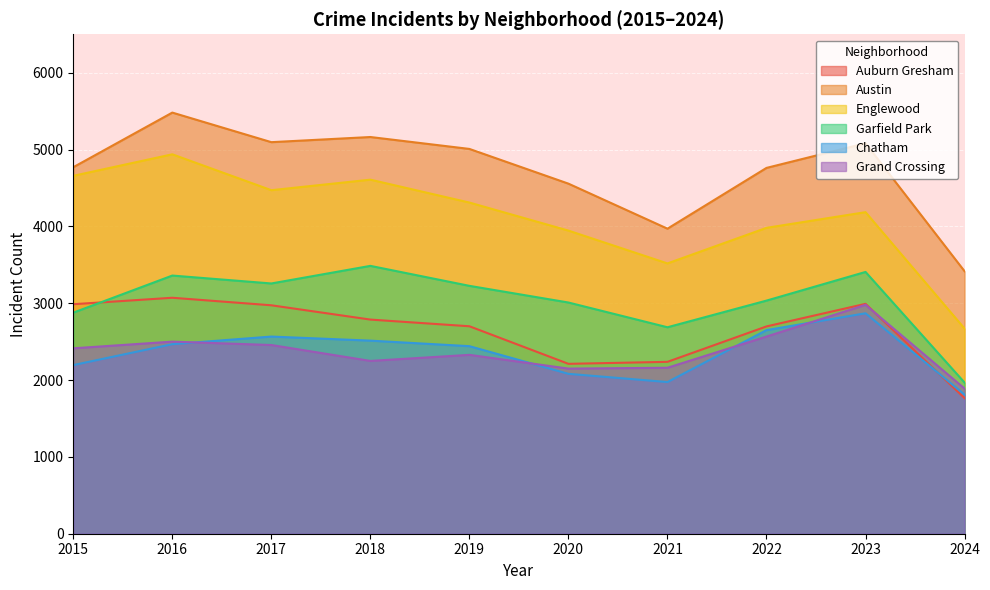

What is the difference between the second highest and second lowest values in the Grand Crossing series?

417